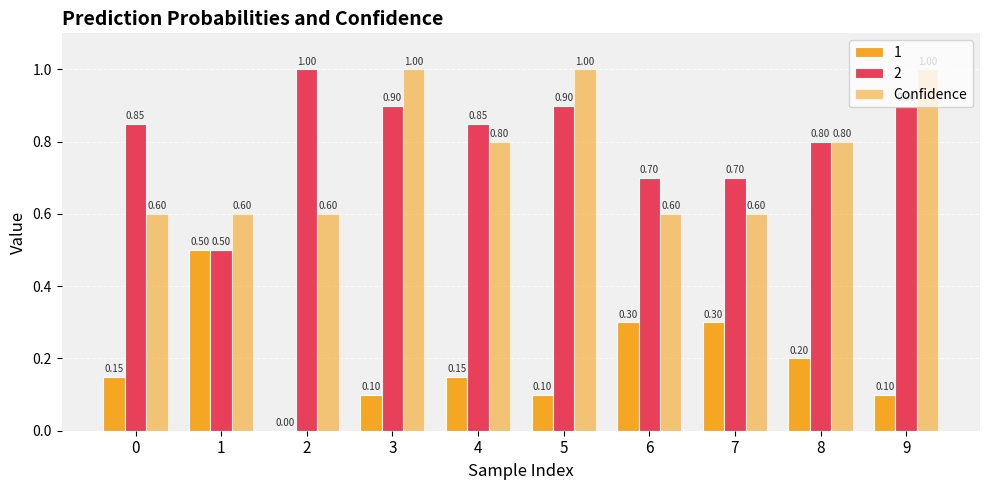

At which category does the chart reach its peak across all series?

3